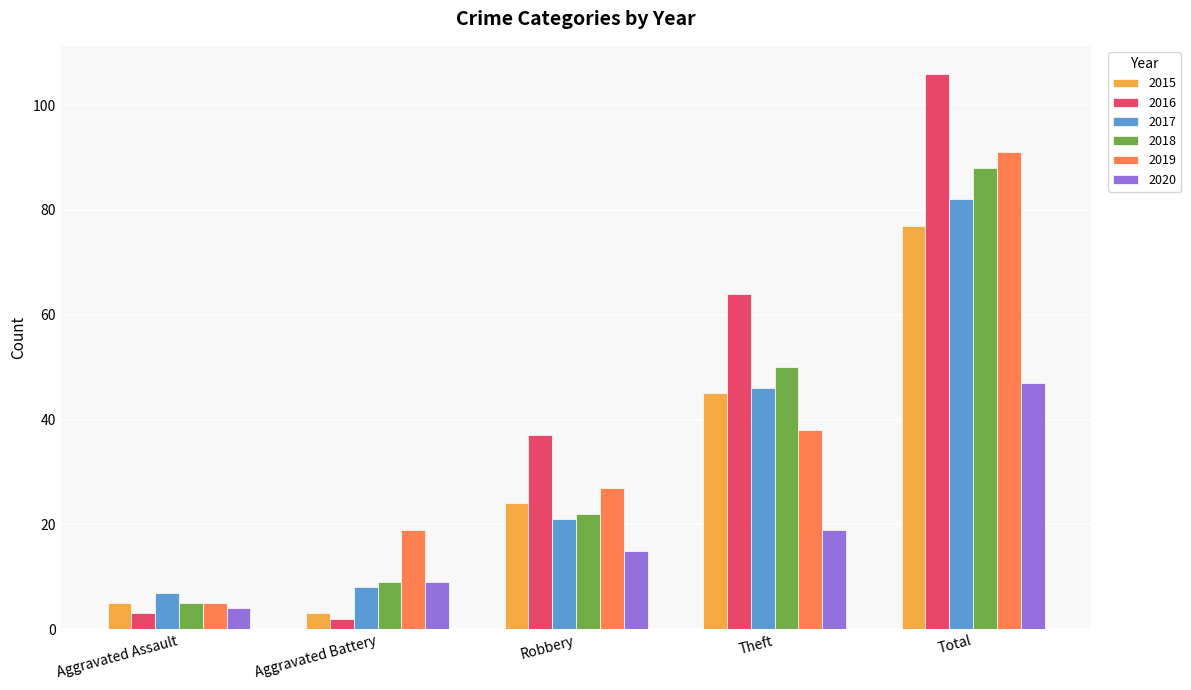

Reading right to left, what are all the values shown in this chart?

2015: Total=77	Theft=45	Robbery=24	Aggravated Battery=3	Aggravated Assault=5
2016: Total=106	Theft=64	Robbery=37	Aggravated Battery=2	Aggravated Assault=3
2017: Total=82	Theft=46	Robbery=21	Aggravated Battery=8	Aggravated Assault=7
2018: Total=88	Theft=50	Robbery=22	Aggravated Battery=9	Aggravated Assault=5
2019: Total=91	Theft=38	Robbery=27	Aggravated Battery=19	Aggravated Assault=5
2020: Total=47	Theft=19	Robbery=15	Aggravated Battery=9	Aggravated Assault=4